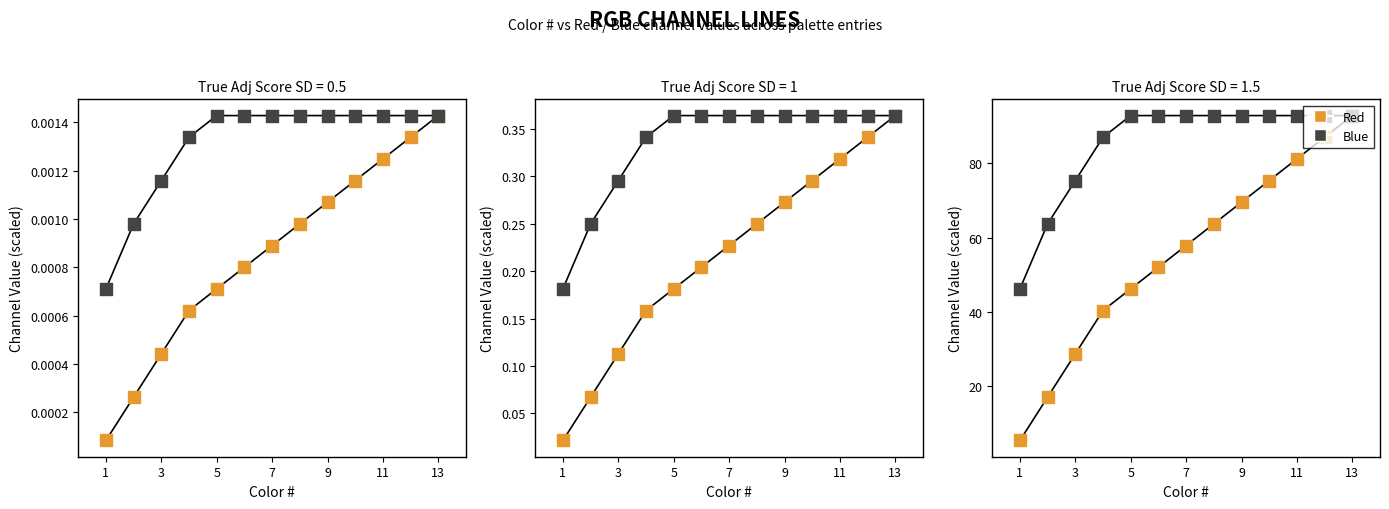

At how many categories does at least one series exceed 0?

13